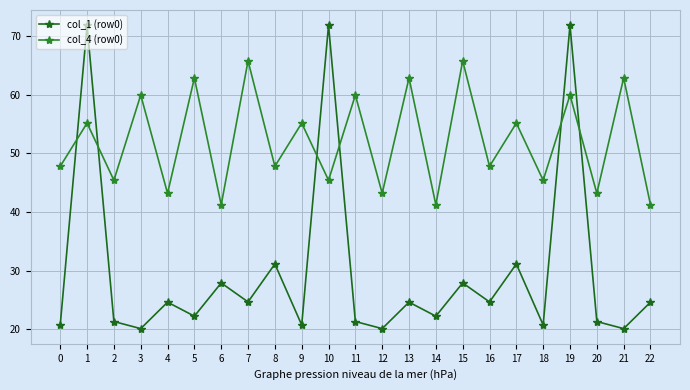

What are all the series names shown in the legend?

col_1 (row0), col_4 (row0)